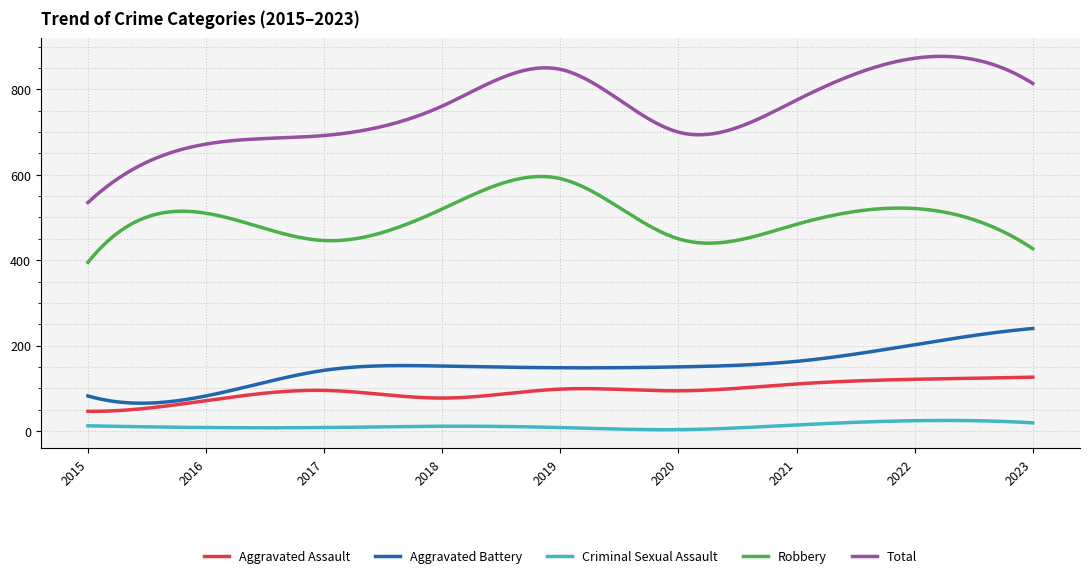

Which series has the largest range (max minus min)?

Total